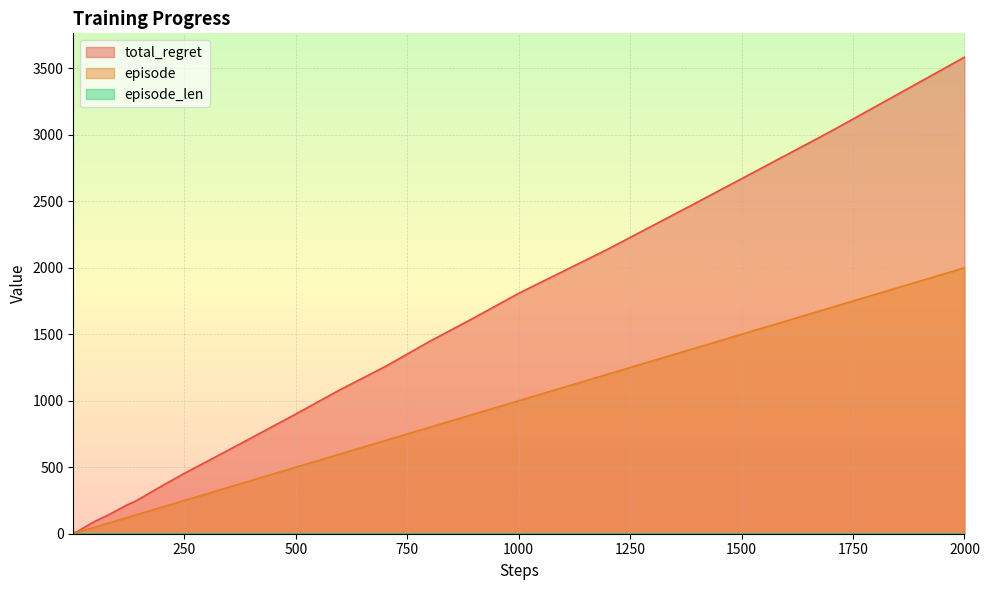

Which category has the highest value in the total_regret series?

2000